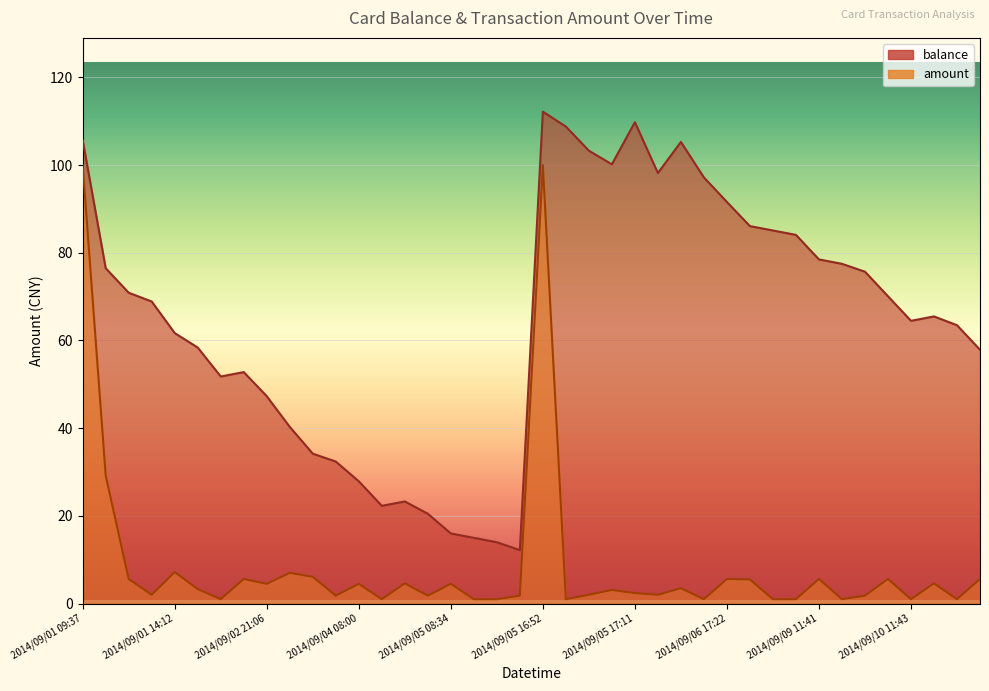

Where is amount nearest to the value 50?

2014/09/01 09:42